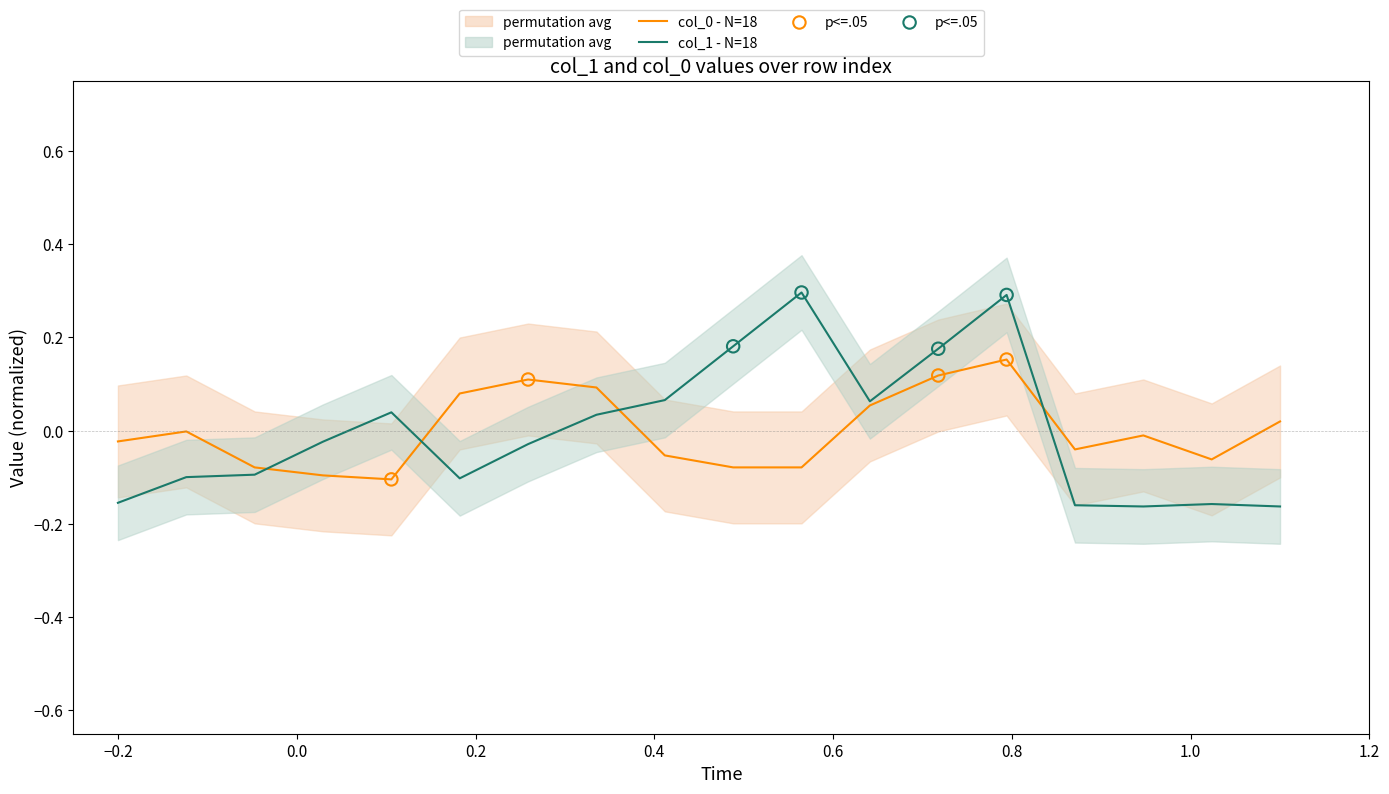

What are all the series names shown in the legend?

col_1, col_0